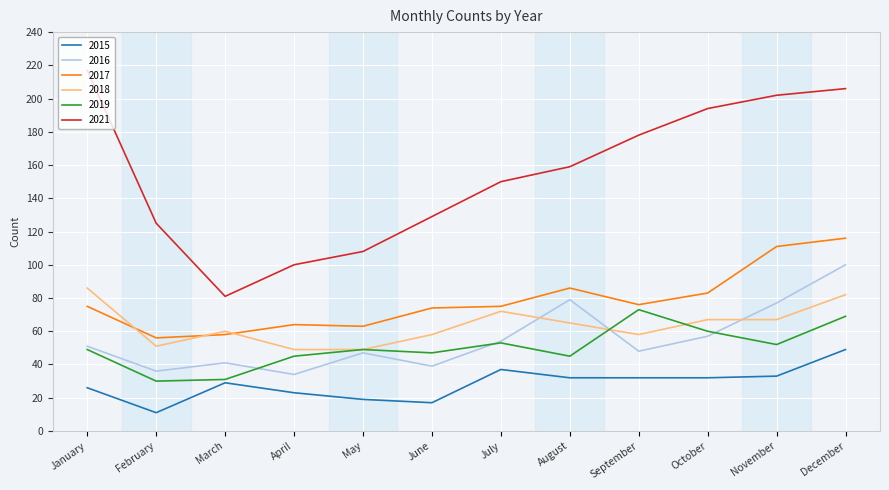

True or false: 2021 and 2019 intersect in this chart.

False